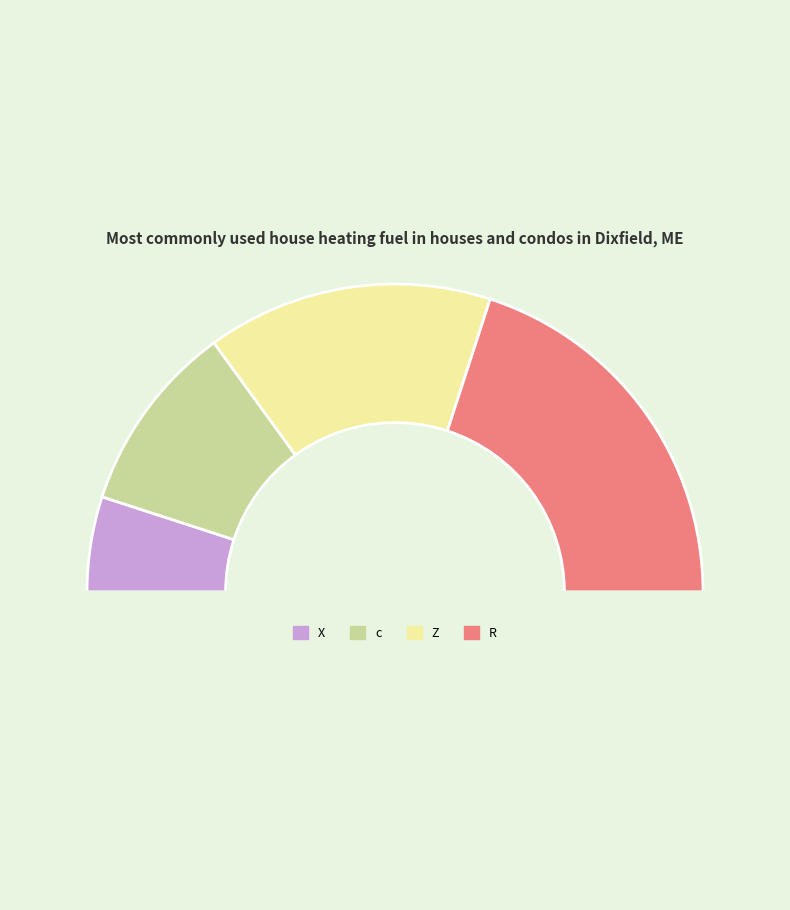

Rank the categories by value from lowest to highest.

X, c, Z, R